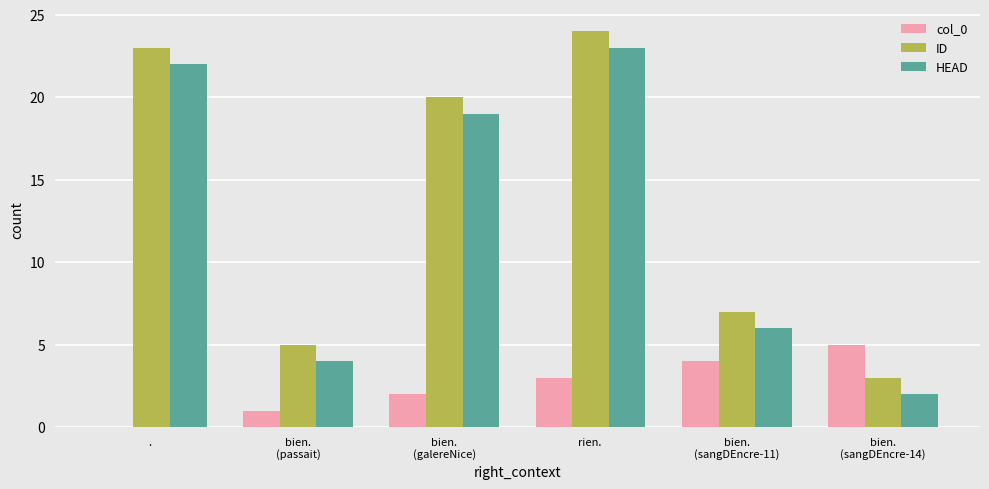

At which category is the sum across all series the highest?

rien. 